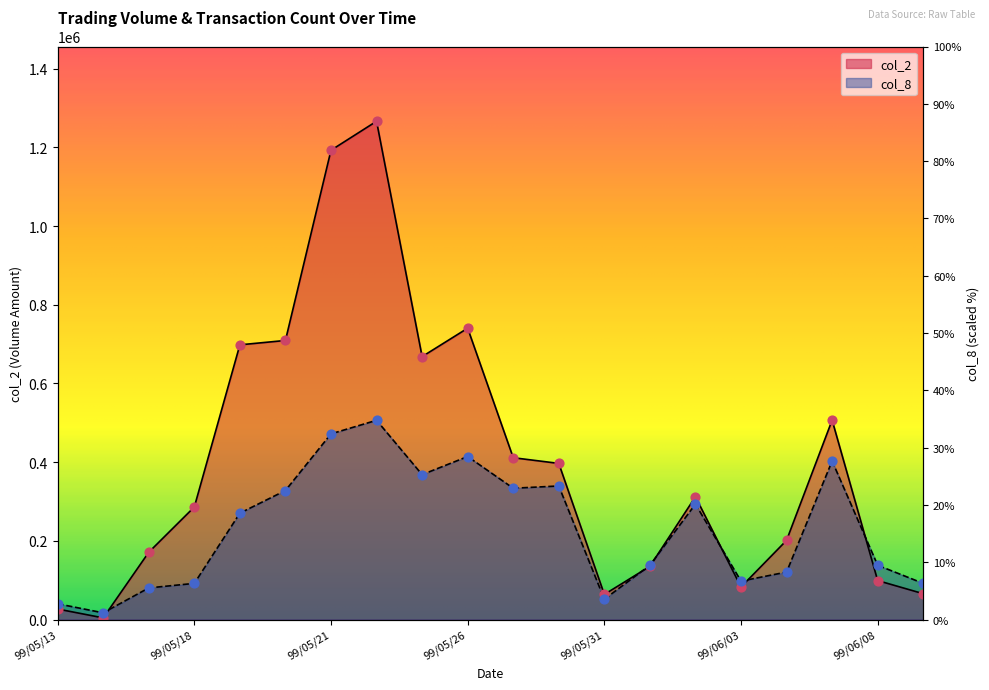

Which series reaches the minimum Y coordinate?

col_2